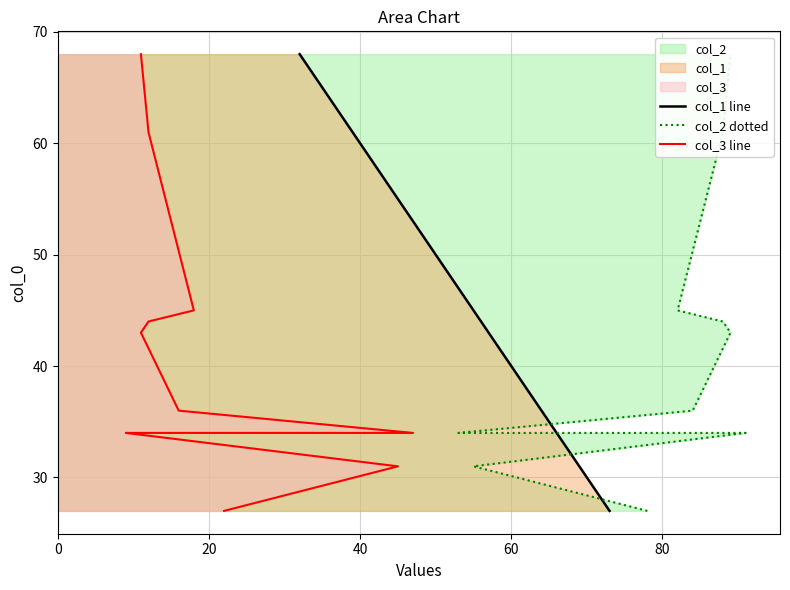

True or false: col_1 line and col_3 line intersect in this chart.

False